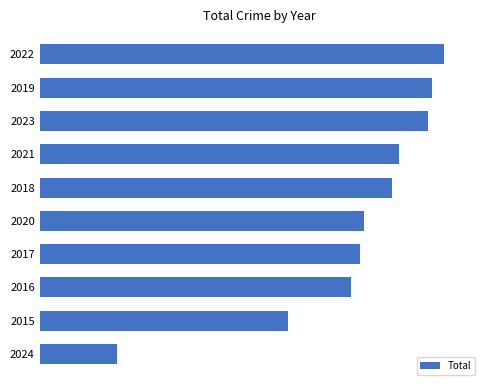

Are the bars grouped side by side (vs. stacked)?

No